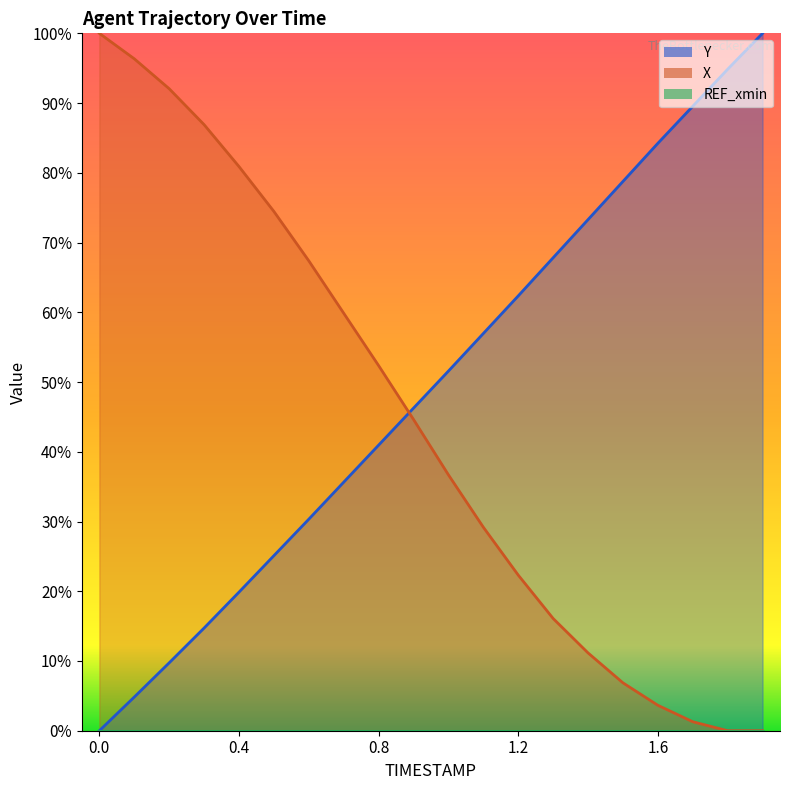

At which label is X closest to 0?

1.8